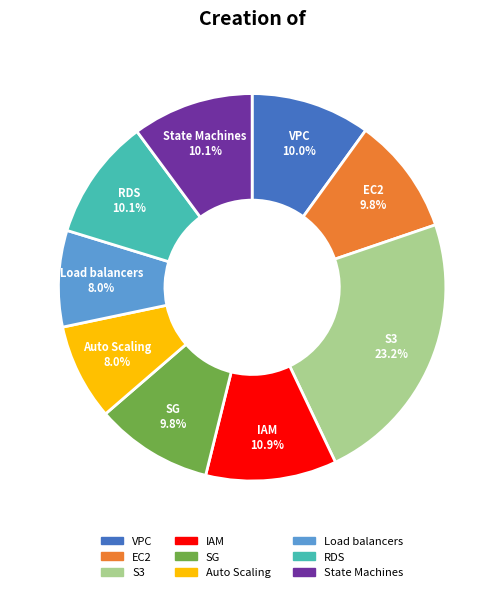

What is the ratio of the value at State Machines to the value at S3?

0.4